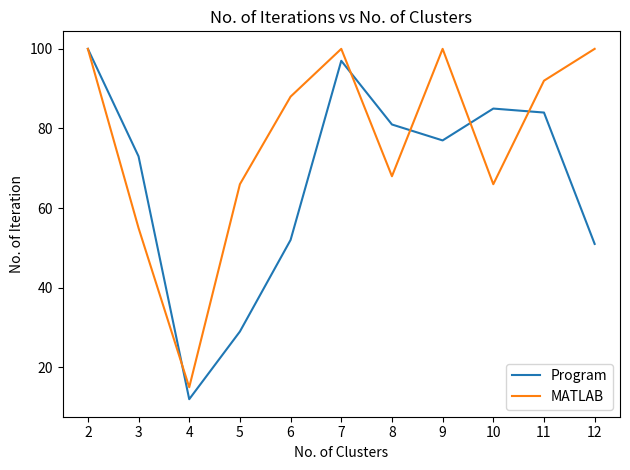

Where does the MATLAB series first go above 88?

2